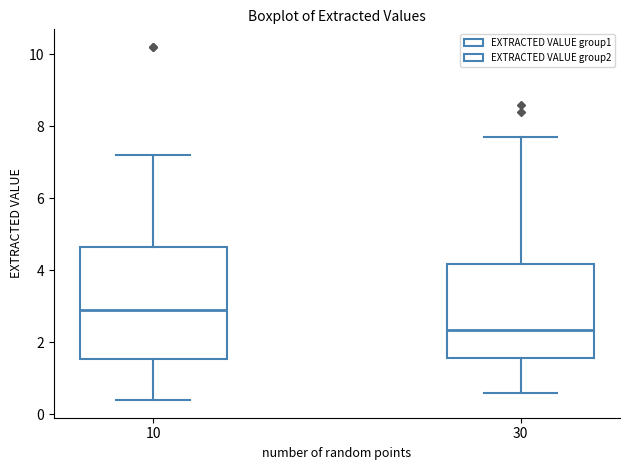

Reading left to right, transcribe this box plot: for each box, give where its median line is, the range the box spans, and where its two whiskers end, as read against the y-axis. The values are not printed on the chart, so give them approximately, as read against the axis.

10: median 3.0, box 1.6 to 4.6, whiskers 0.4 to 7.2
30: median 2.4, box 1.6 to 4.2, whiskers 0.6 to 7.8